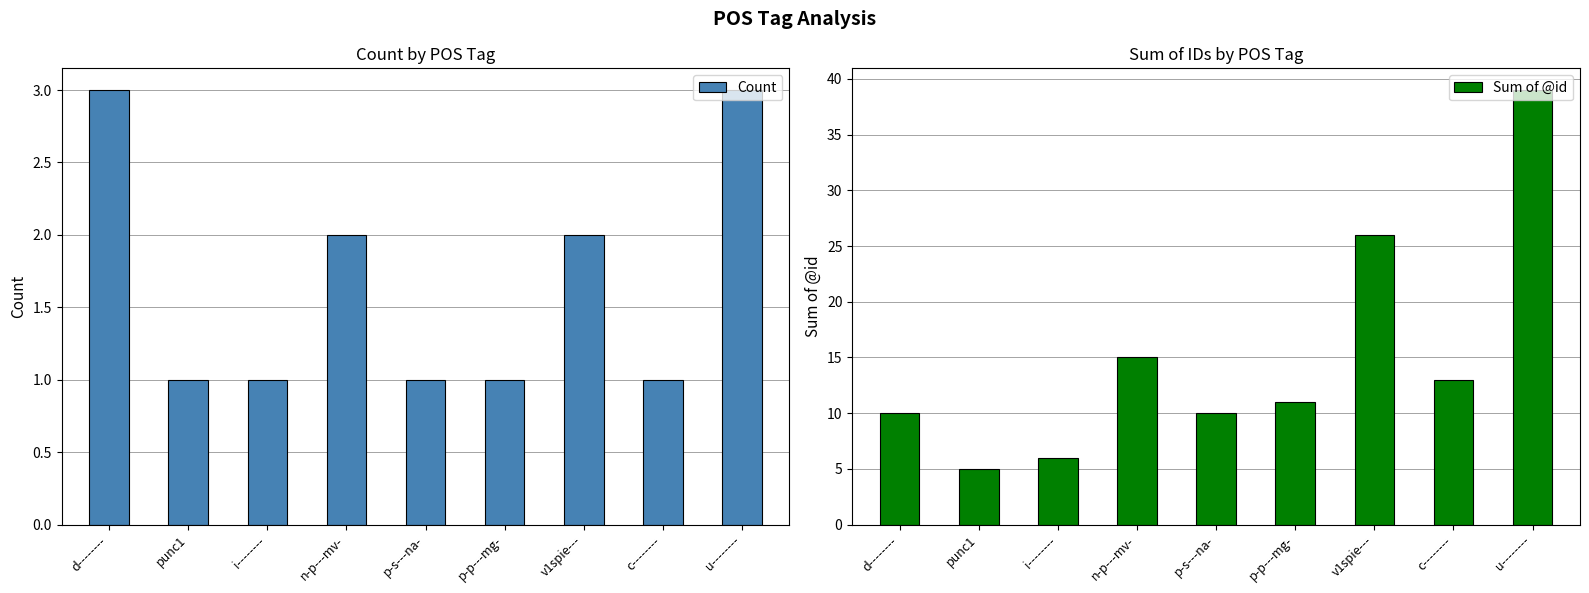

At which category is the sum across all series the highest?

u--------